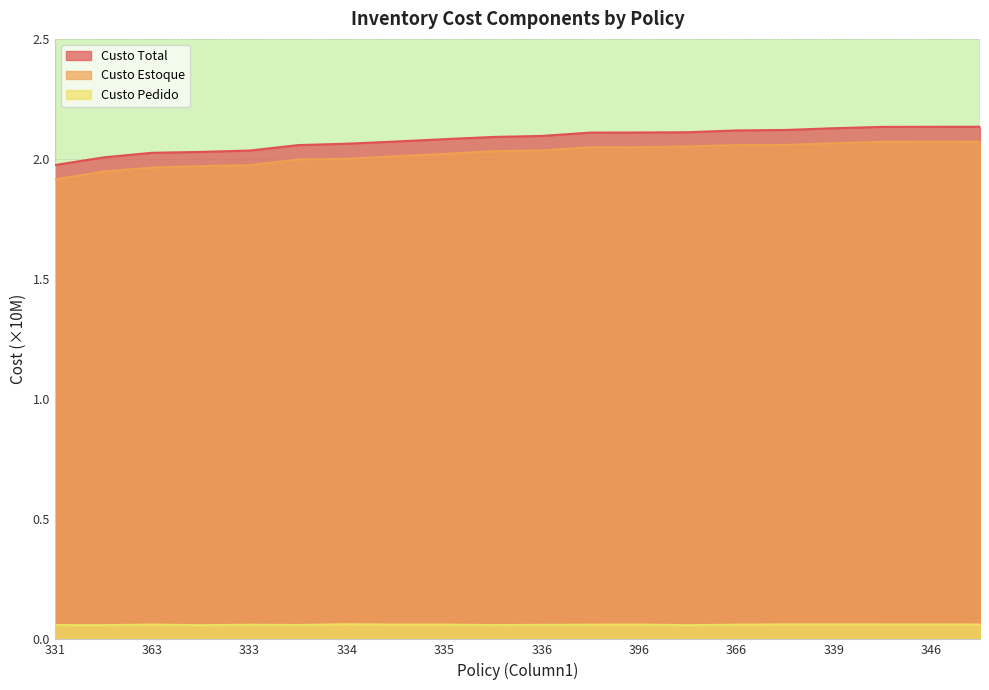

Reading left to right, what are all the values shown in this chart?

Custo Total: 2.0	2.0	2.0	2.0	2.0	2.1	2.1	2.1	2.1	2.1	2.1	2.1	2.1	2.1	2.1	2.1	2.1	2.1	2.1	2.1
Custo Estoque: 1.9	1.9	2.0	2.0	2.0	2.0	2.0	2.0	2.0	2.0	2.0	2.0	2.0	2.1	2.1	2.1	2.1	2.1	2.1	2.1
Custo Pedido: 0.1	0.1	0.1	0.1	0.1	0.1	0.1	0.1	0.1	0.1	0.1	0.1	0.1	0.1	0.1	0.1	0.1	0.1	0.1	0.1